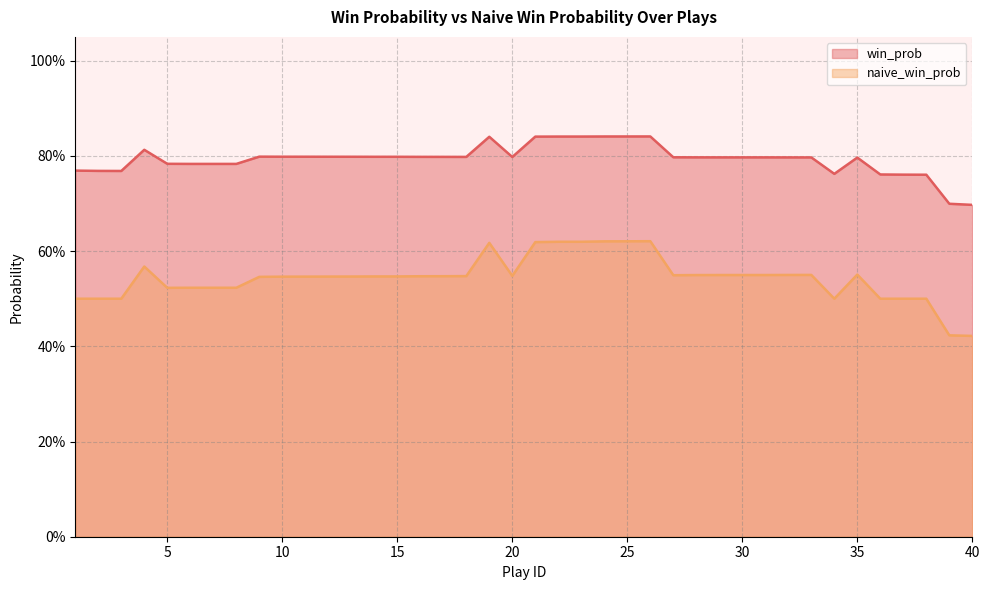

True or false: naive_win_prob and win_prob cross at least once.

False